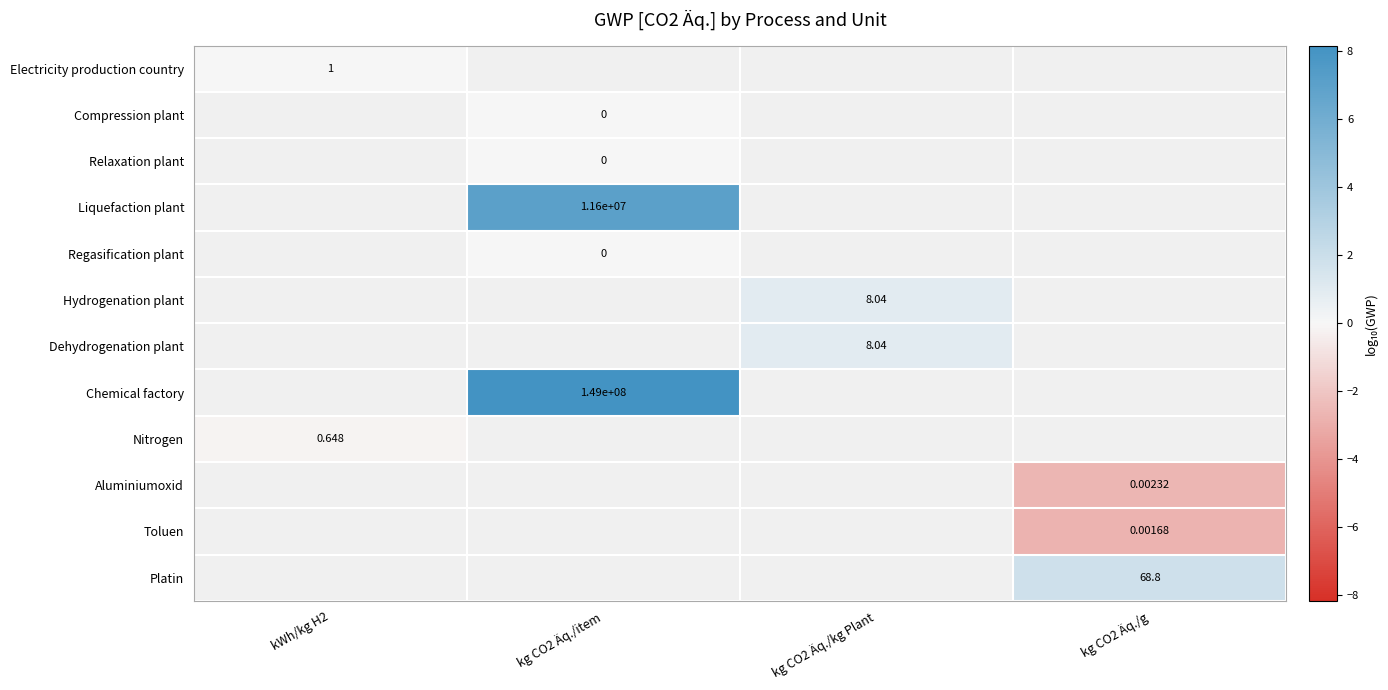

Count the number of categories in the chart.

4